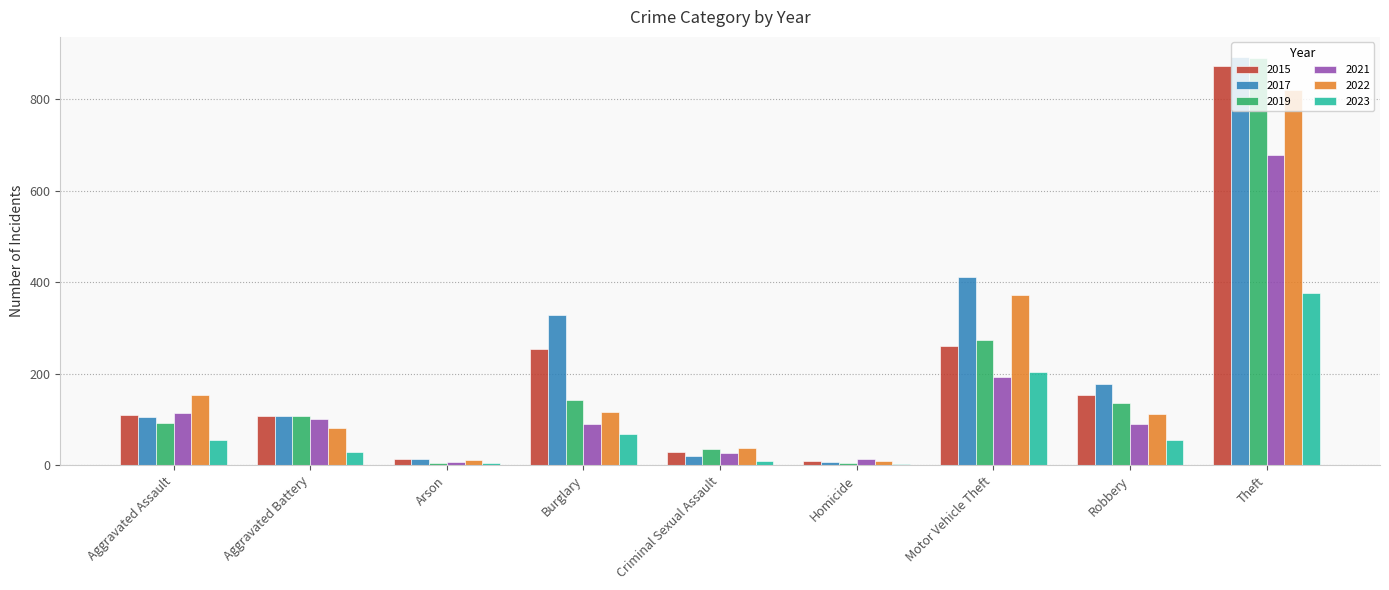

At which label does 2023 reach its peak?

Theft